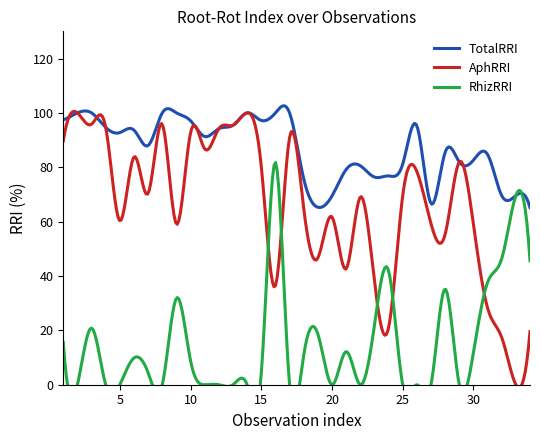

What is the difference between the maximum and minimum values in the RhizRRI series?

81.8